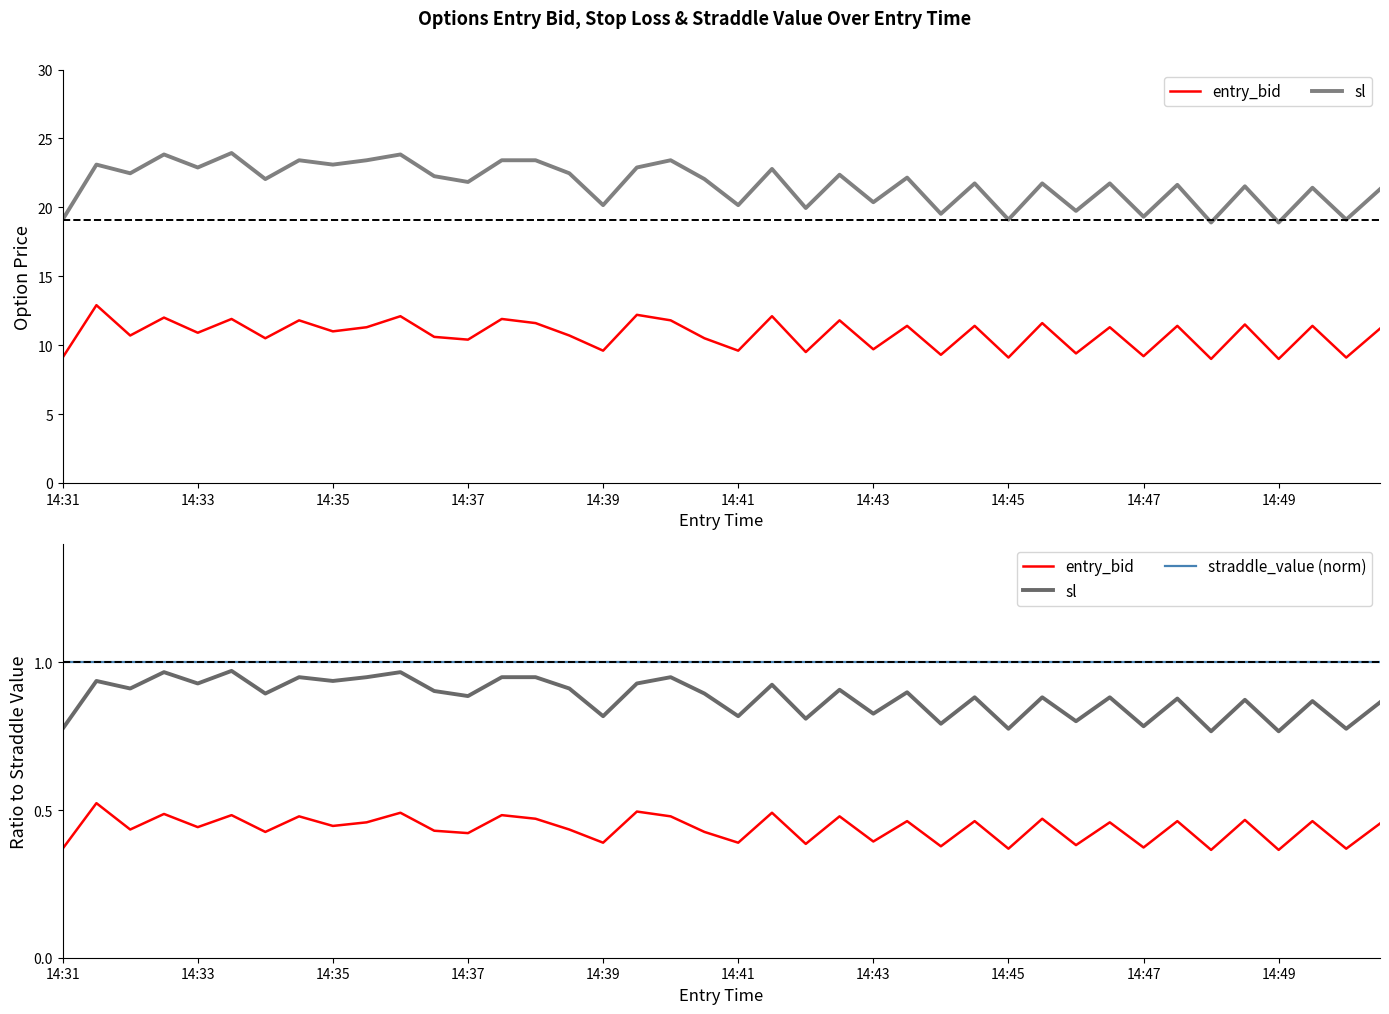

Rank the series by their maximum value, from highest to lowest.

straddle_value (norm), sl, entry_bid